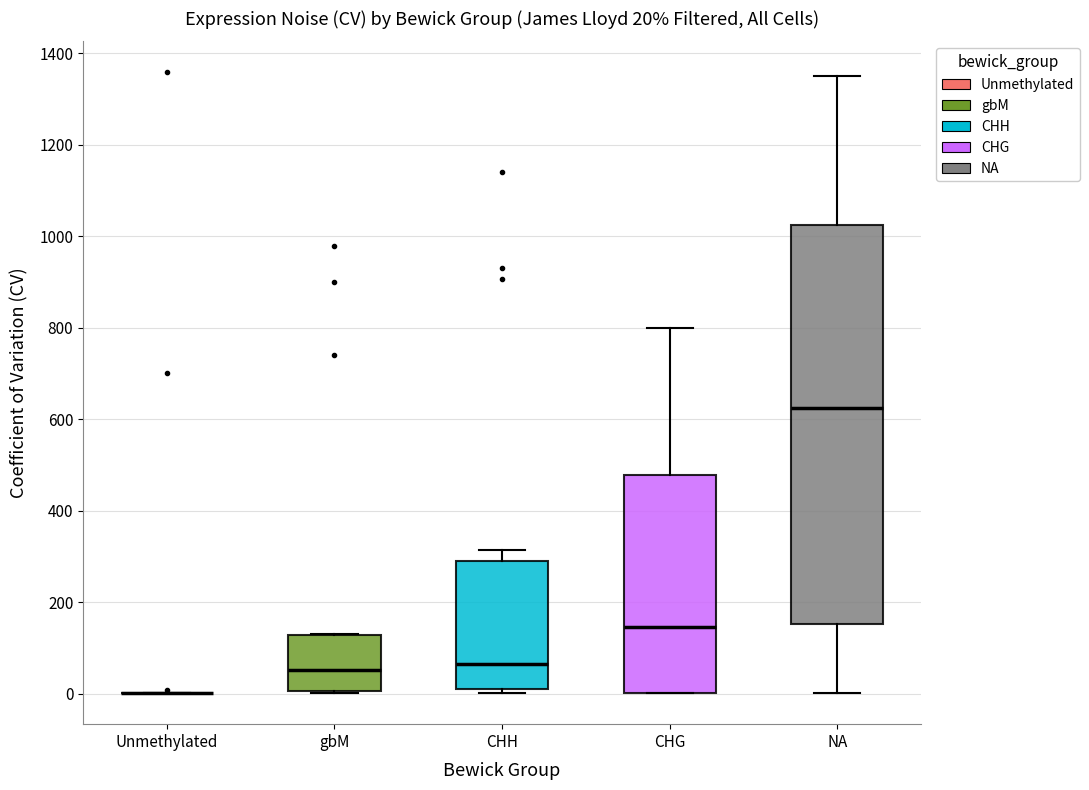

Comparing the boxes themselves (not the whiskers), which one is the tallest?

NA